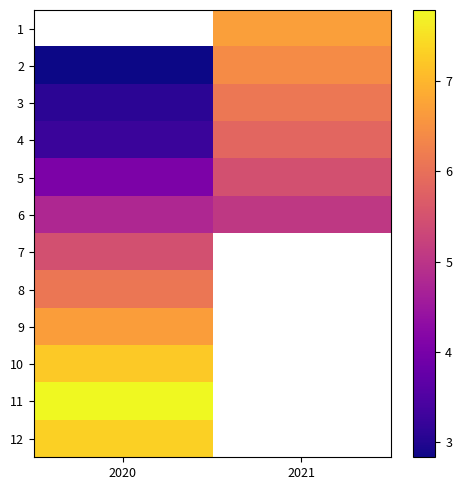

The value of 11 at 2020 is 7.8. True or false?

True